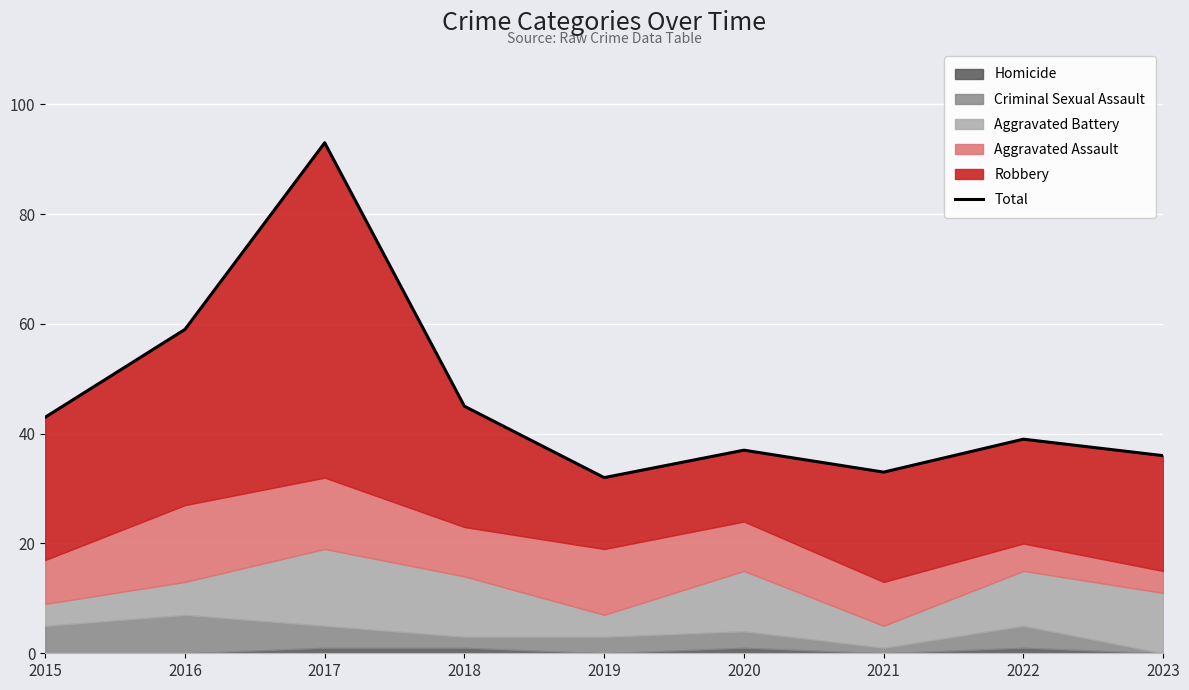

What is the difference between the maximum and second lowest values?

60